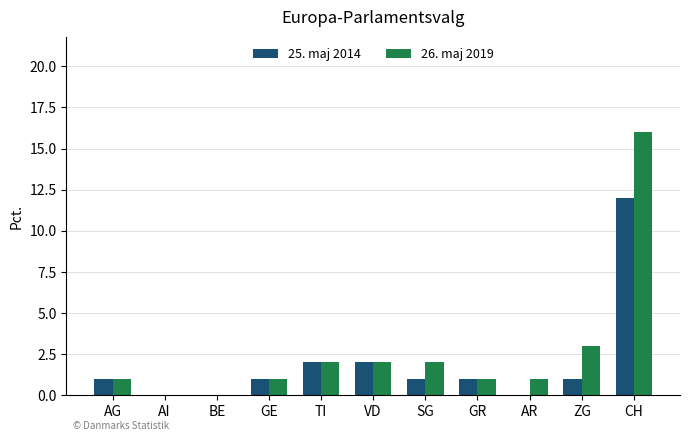

What is the average value of the 26. maj 2019 series?

3